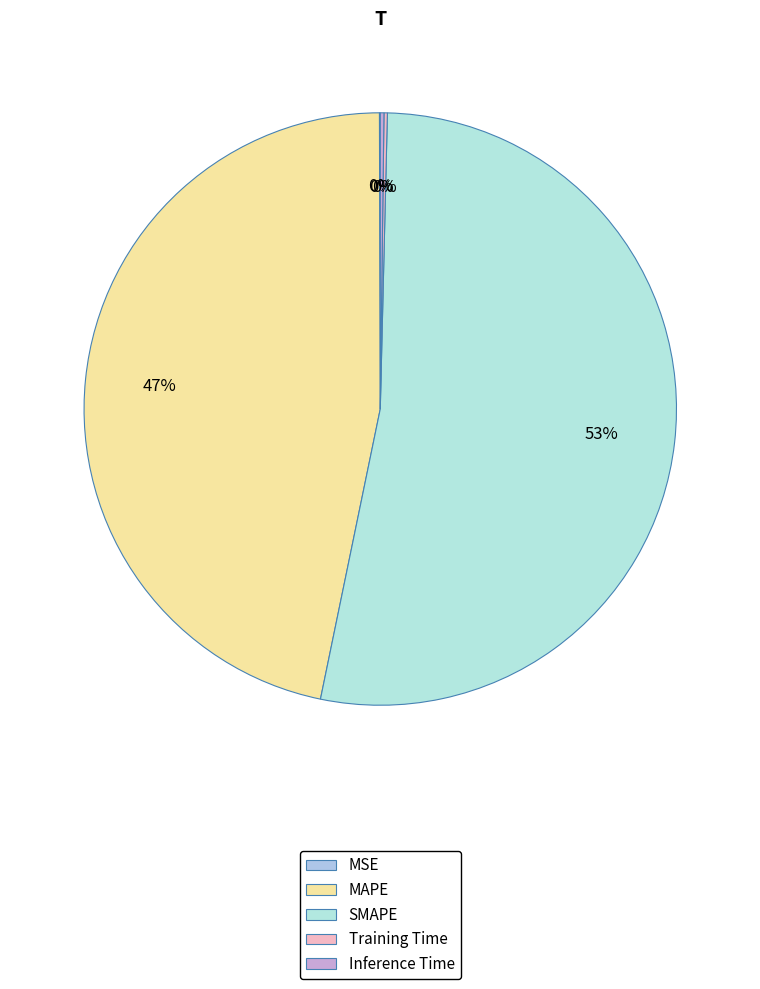

How many slices are in this pie chart?

5